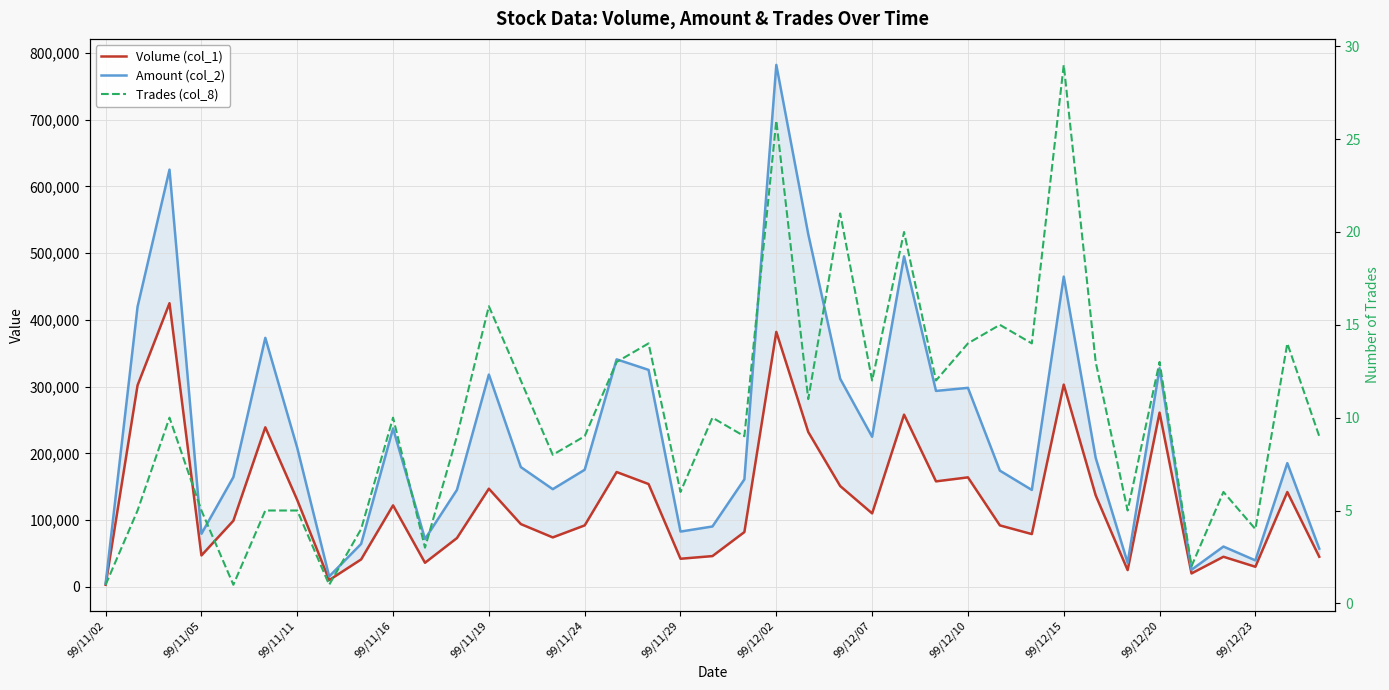

True or false: Volume (col_1) has a value of 158000 at 26.

True